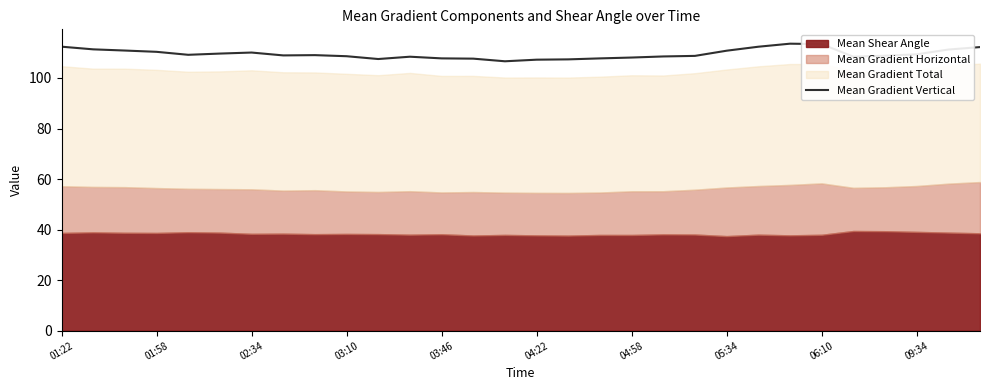

The value of Mean Gradient Vertical at 03:46 is 176.7. True or false?

False